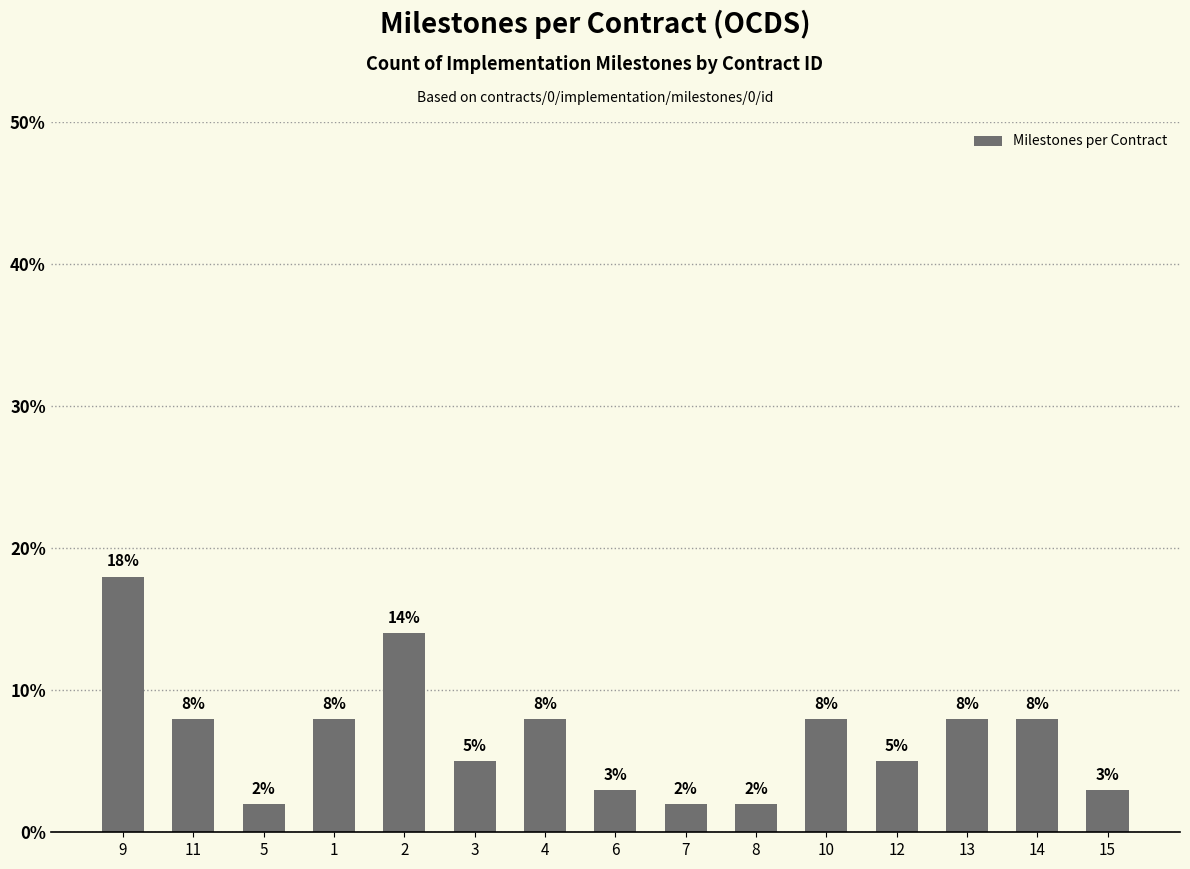

What is the greatest value displayed?

18